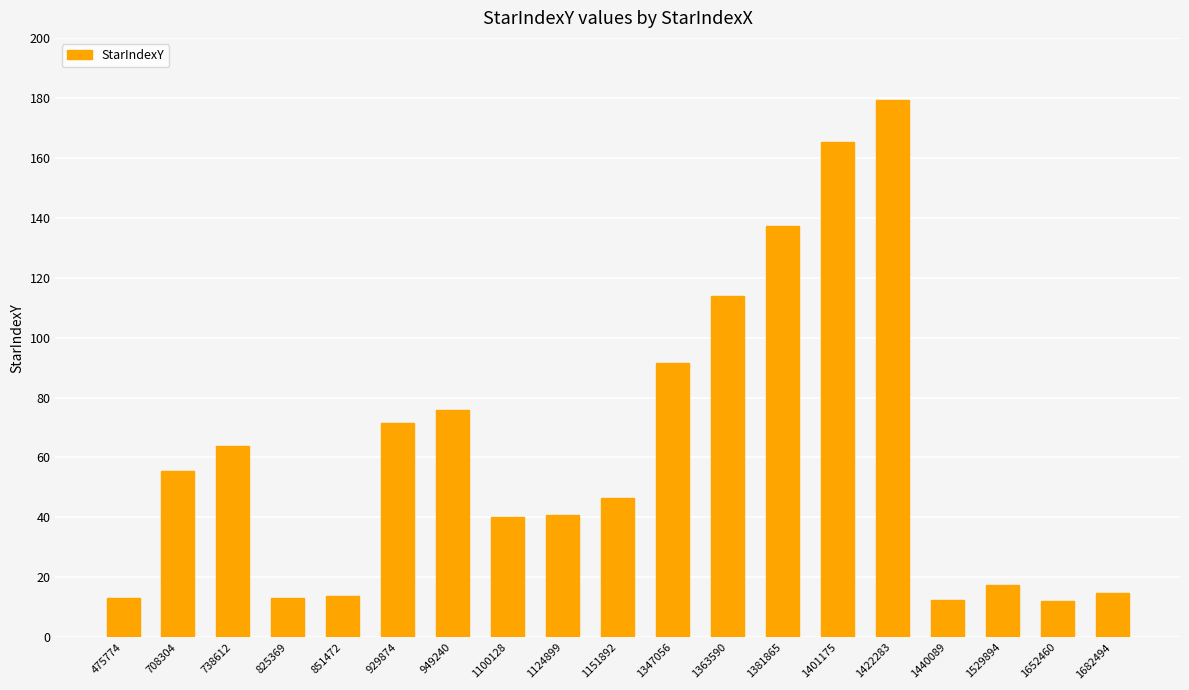

What is the greatest value displayed?

179.3